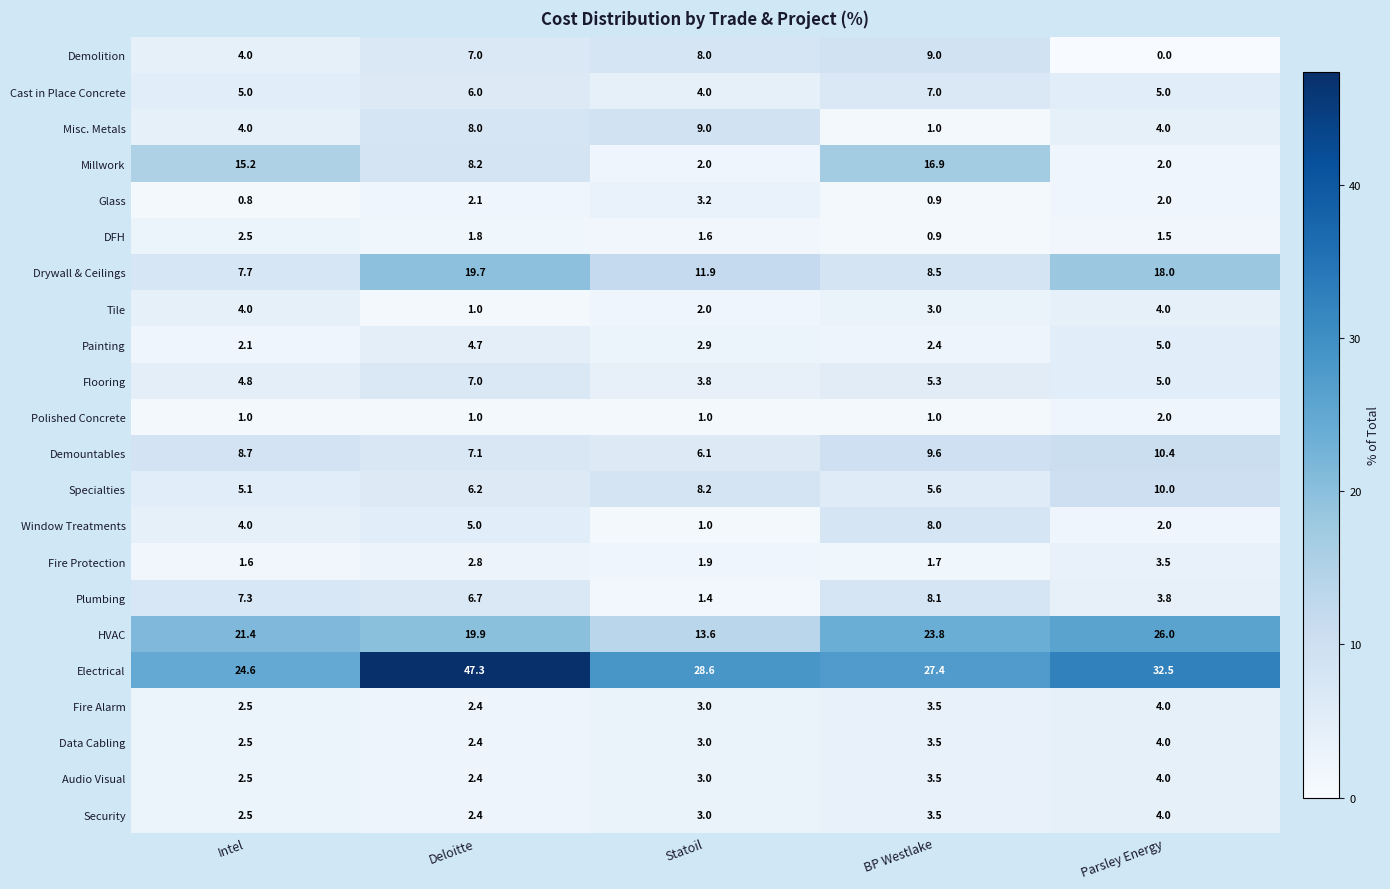

Which series has the largest total across all categories?

Electrical